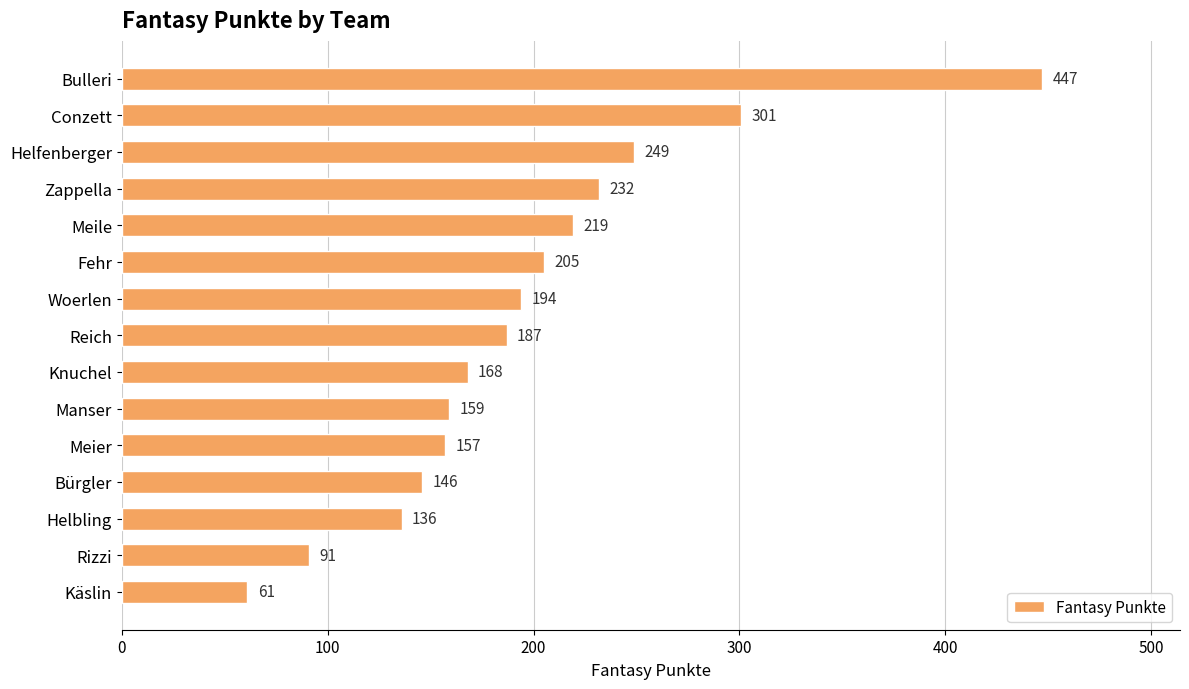

How many distinct data groups are displayed?

1